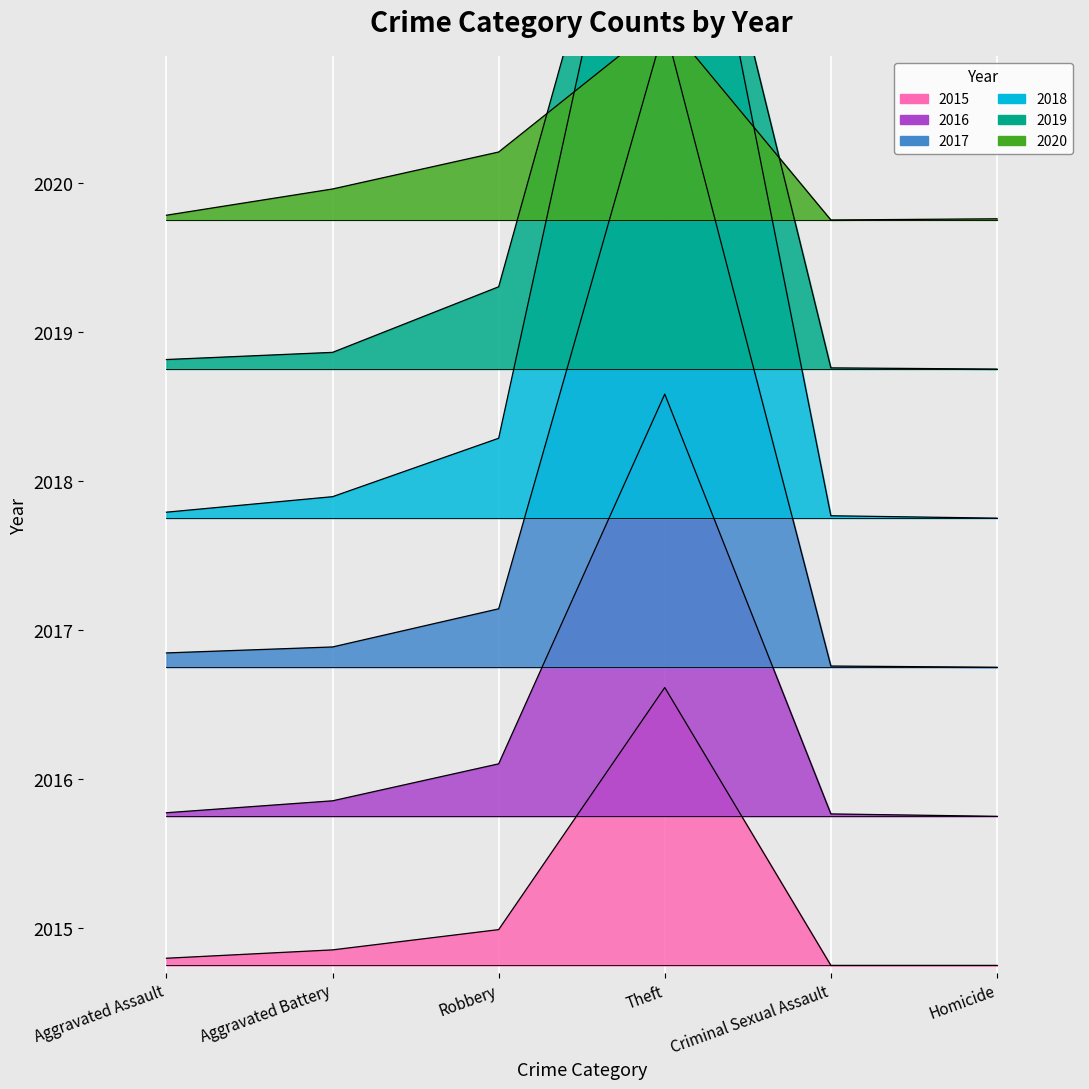

Where is 2019 nearest to the value 6?

Robbery